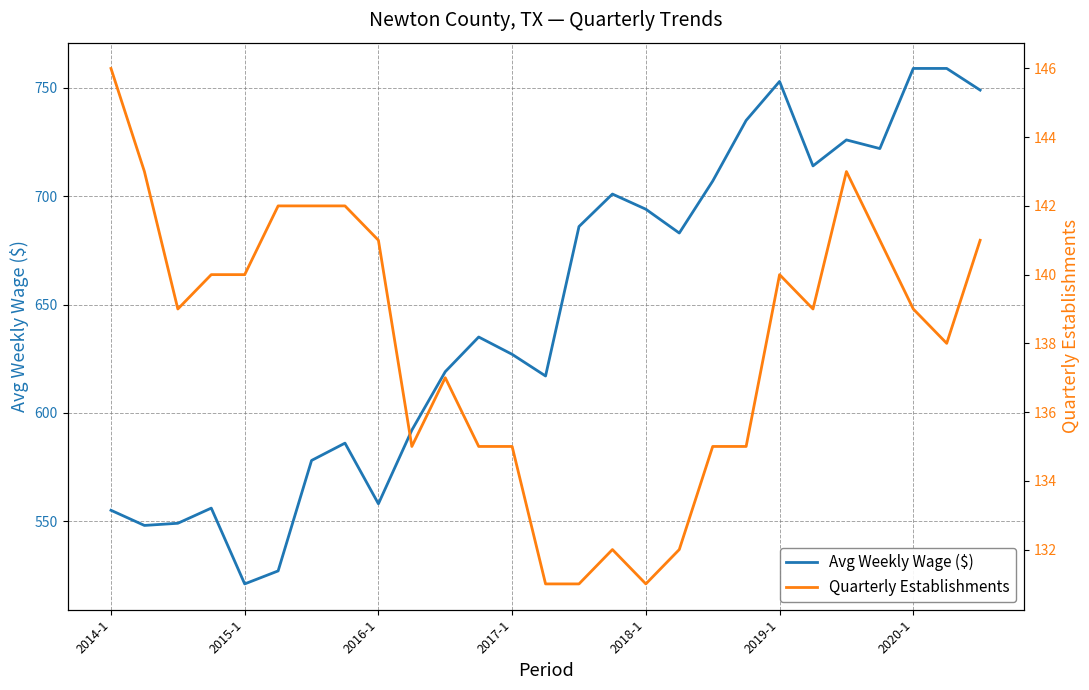

What is the minimum value for Avg Weekly Wage ($)?

521